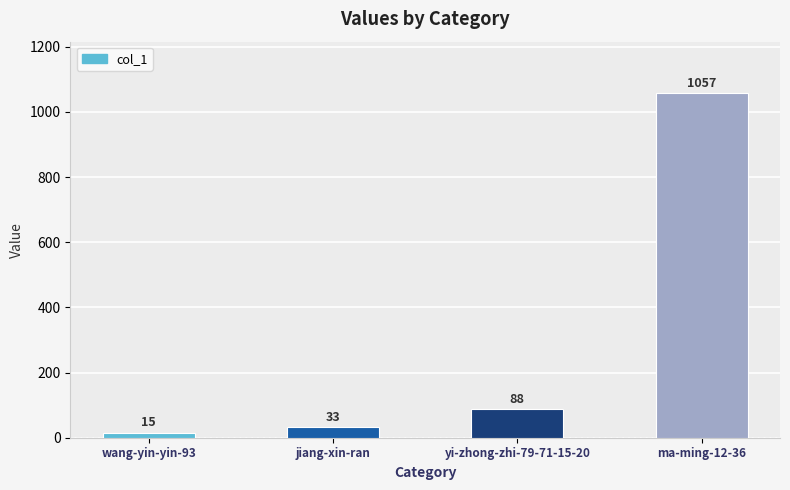

How many values are below 88?

2